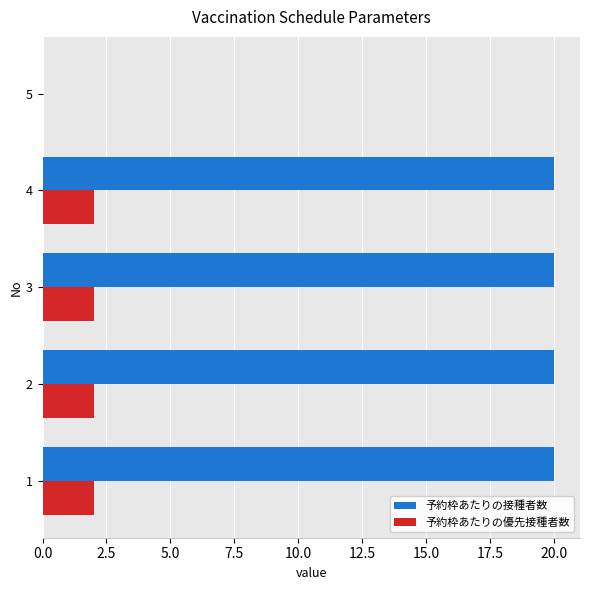

How many 予約枠あたりの優先接種者数 values are between 2 and 3?

4